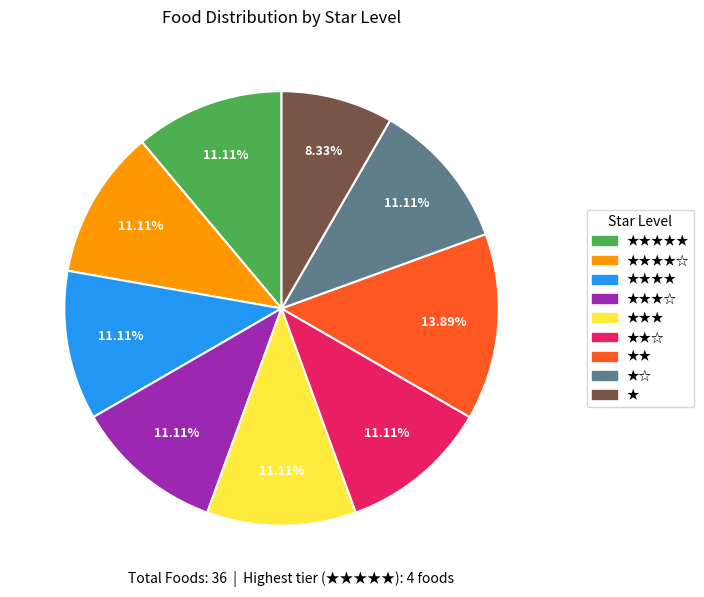

Is ★★★★☆ the majority of the pie?

No